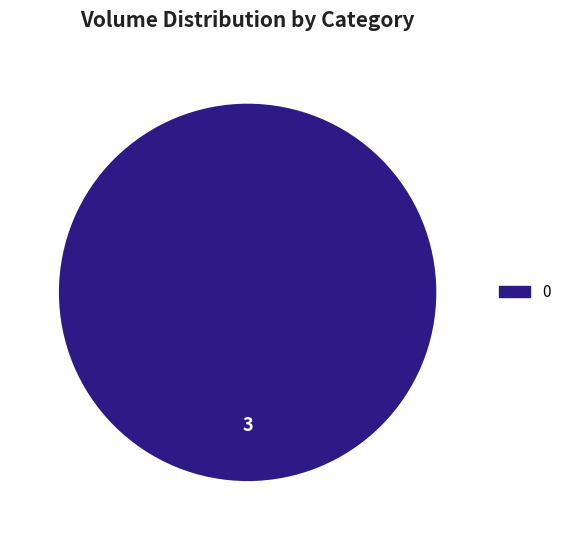

Is there a majority slice in this chart?

Yes